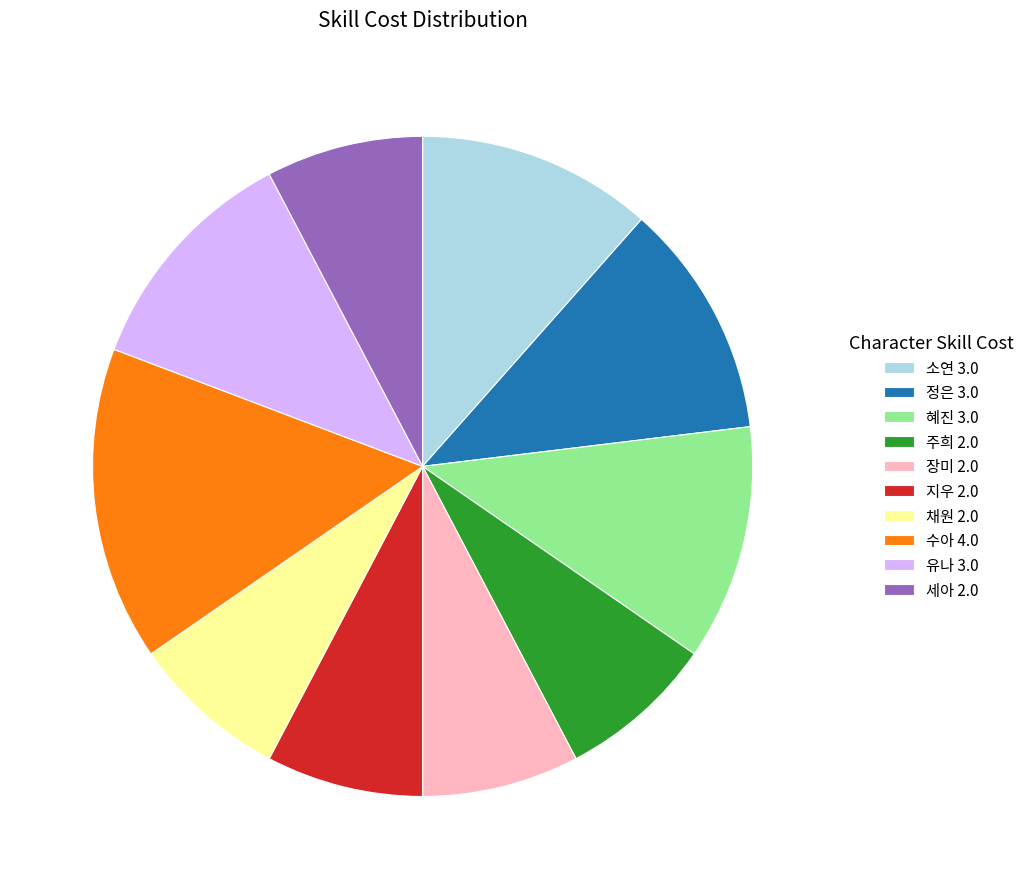

Does 소연 3.0 represent more than half of the total?

No